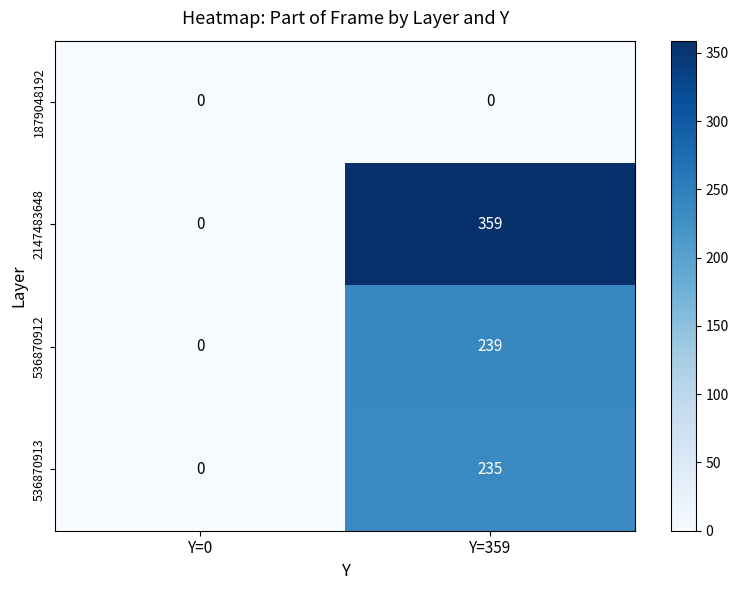

Which series has the widest spread of values?

2147483648